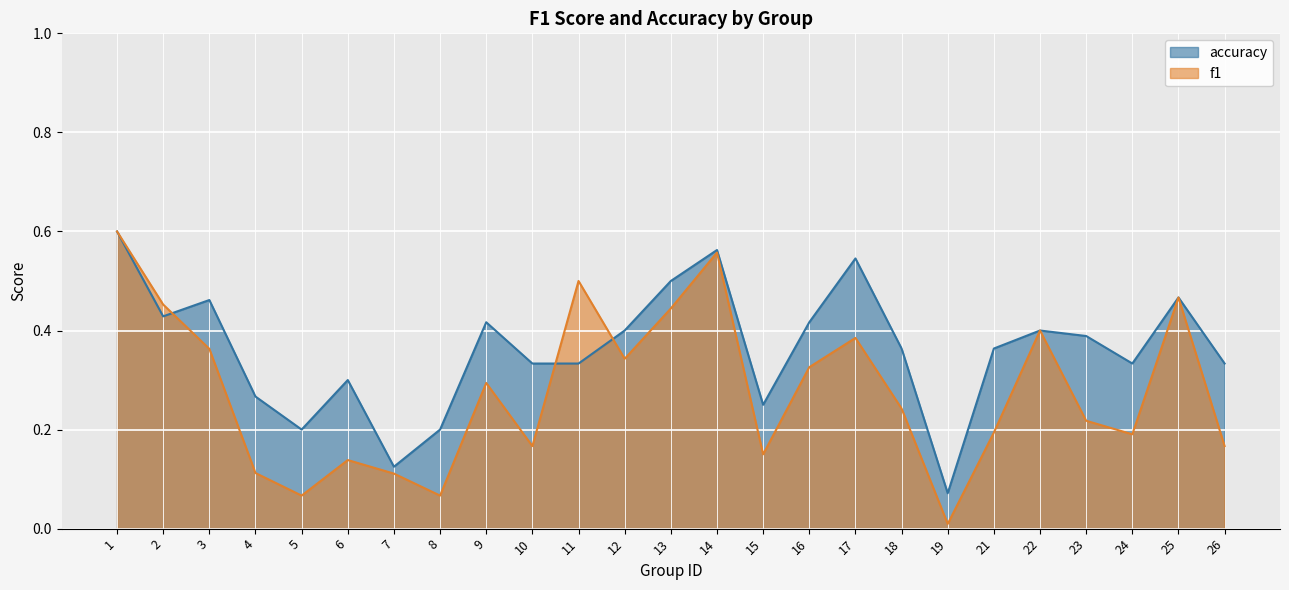

What is the average value of the accuracy series?

0.4